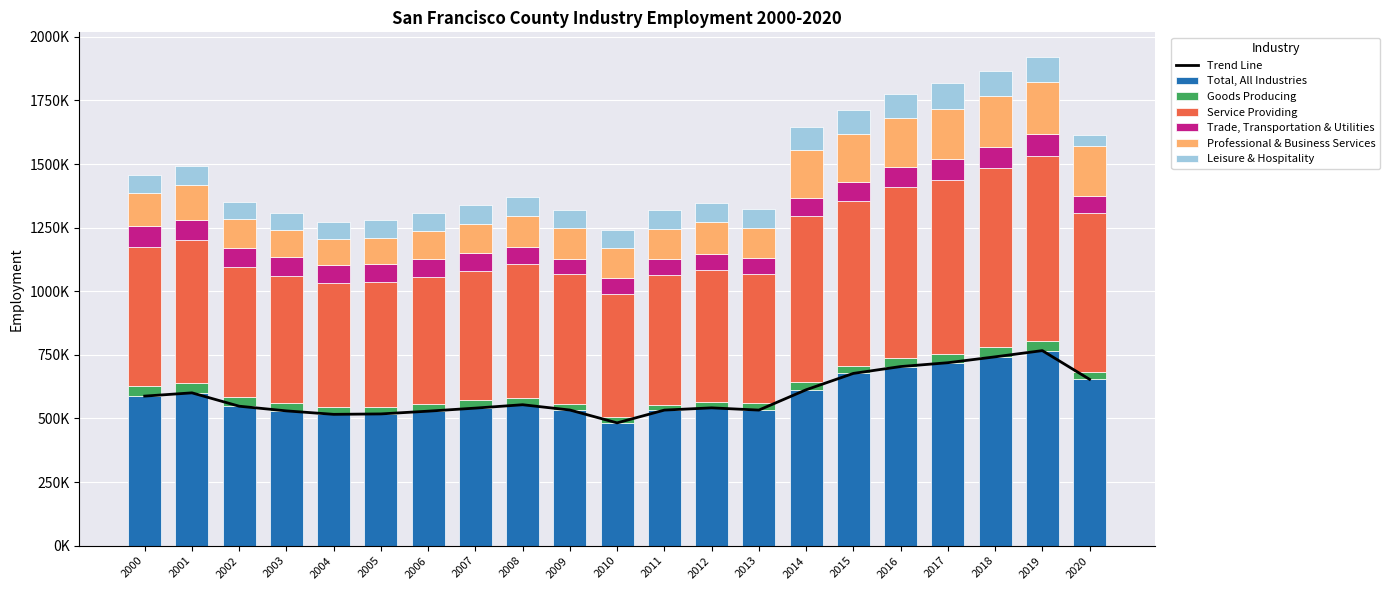

What is the average value of the Professional & Business Services series?

143105